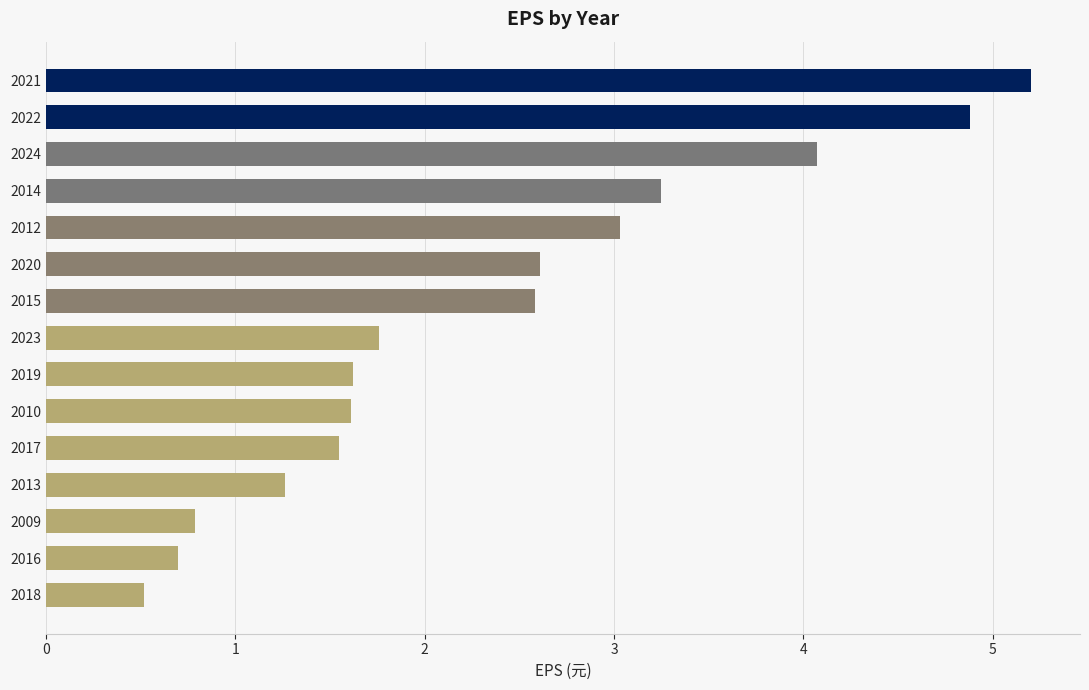

Which label corresponds to the smallest value in the chart?

2018